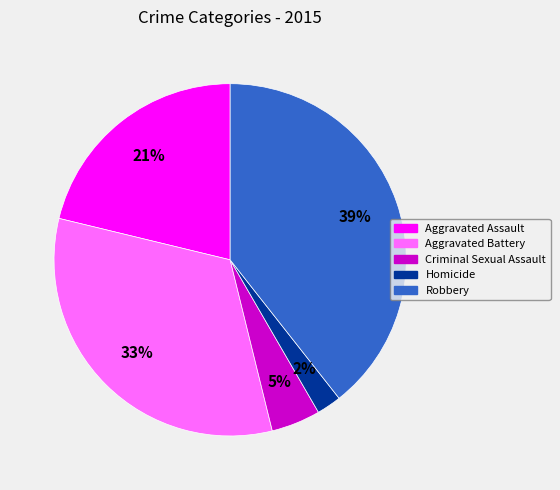

To the nearest percent, what portion does Aggravated Battery represent?

33%